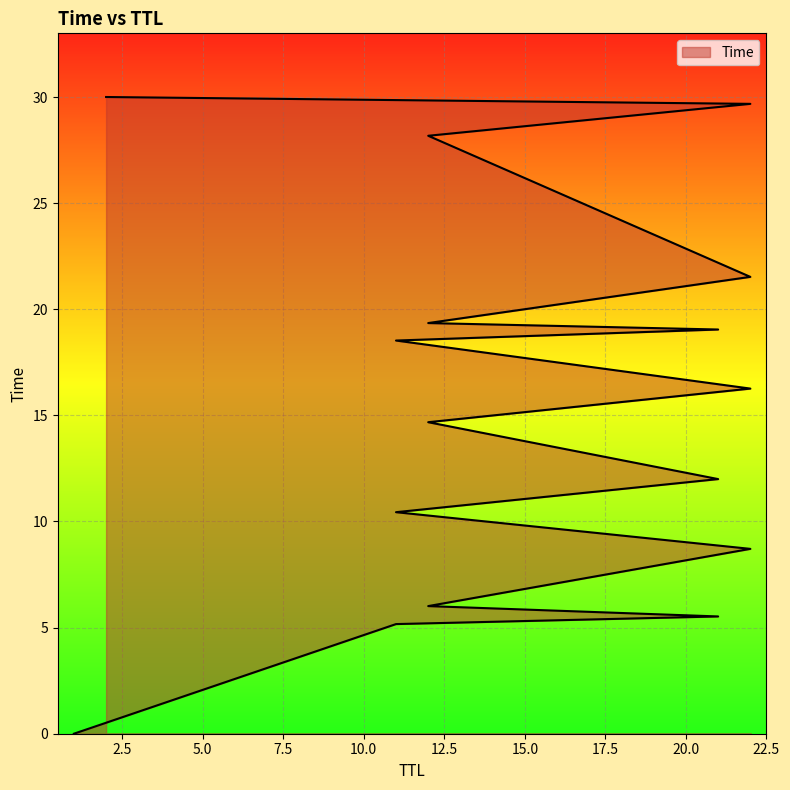

What is the label of the 4th point from the right?

22